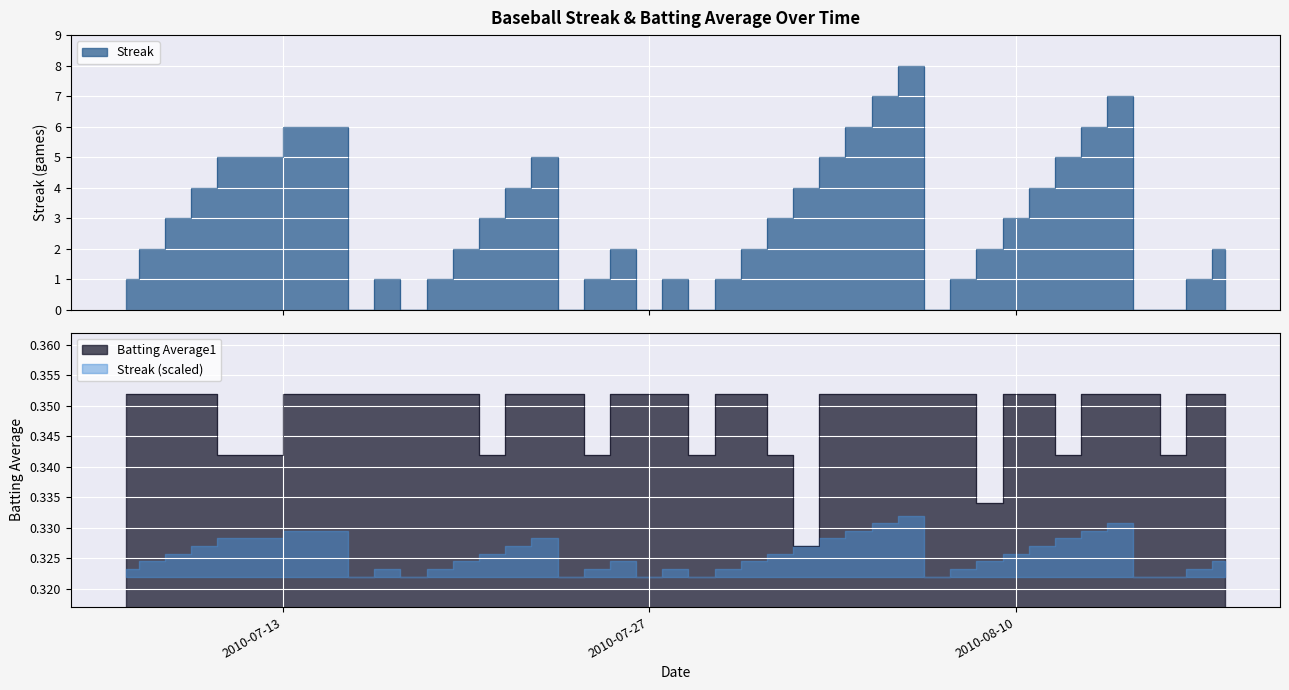

Reading left to right, list all the values displayed in this chart.

Streak: 2010-07-07=1.0	2010-07-08=2.0	2010-07-09=3.0	2010-07-10=4.0	2010-07-11=5.0	2010-07-15=6.0	2010-07-16=0.0	2010-07-17=1.0	2010-07-18=0.0	2010-07-19=1.0	2010-07-20=2.0	2010-07-21=3.0	2010-07-22=4.0	2010-07-23=5.0	2010-07-24=0.0	2010-07-25=1.0	2010-07-26=2.0	2010-07-27=0.0	2010-07-28=1.0	2010-07-29=0.0	2010-07-30=1.0	2010-07-31=2.0	2010-08-01=3.0	2010-08-02=4.0	2010-08-03=5.0	2010-08-04=6.0	2010-08-05=7.0	2010-08-06=8.0	2010-08-07=0.0	2010-08-08=1.0	2010-08-09=2.0	2010-08-10=3.0	2010-08-11=4.0	2010-08-12=5.0	2010-08-13=6.0	2010-08-14=7.0	2010-08-15=0.0	2010-08-16=0.0	2010-08-17=1.0	2010-08-18=2.0
Batting Average1: 2010-07-07=0.4	2010-07-08=0.4	2010-07-09=0.4	2010-07-10=0.4	2010-07-11=0.3	2010-07-15=0.4	2010-07-16=0.4	2010-07-17=0.4	2010-07-18=0.4	2010-07-19=0.4	2010-07-20=0.4	2010-07-21=0.3	2010-07-22=0.4	2010-07-23=0.4	2010-07-24=0.4	2010-07-25=0.3	2010-07-26=0.4	2010-07-27=0.4	2010-07-28=0.4	2010-07-29=0.3	2010-07-30=0.4	2010-07-31=0.4	2010-08-01=0.3	2010-08-02=0.3	2010-08-03=0.4	2010-08-04=0.4	2010-08-05=0.4	2010-08-06=0.4	2010-08-07=0.4	2010-08-08=0.4	2010-08-09=0.3	2010-08-10=0.4	2010-08-11=0.4	2010-08-12=0.3	2010-08-13=0.4	2010-08-14=0.4	2010-08-15=0.4	2010-08-16=0.3	2010-08-17=0.4	2010-08-18=0.4